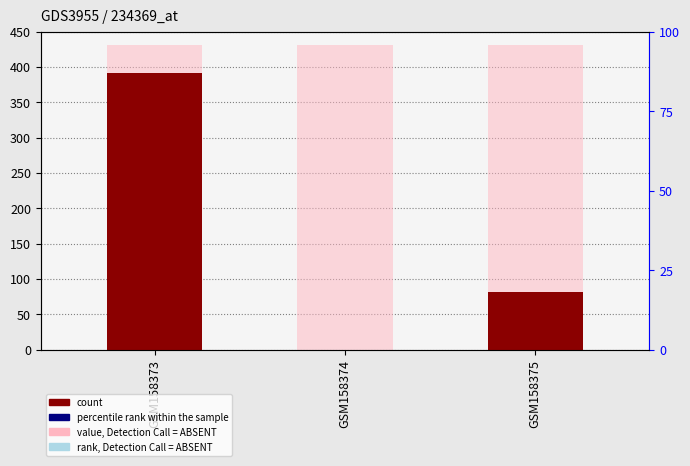

Between GSM158374 and GSM158373, which is larger?

GSM158373